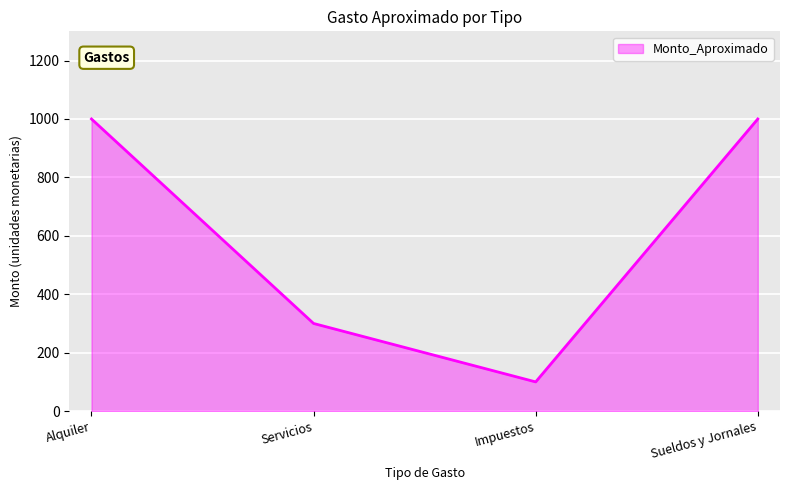

What is the change in value from Alquiler to Servicios?

-700